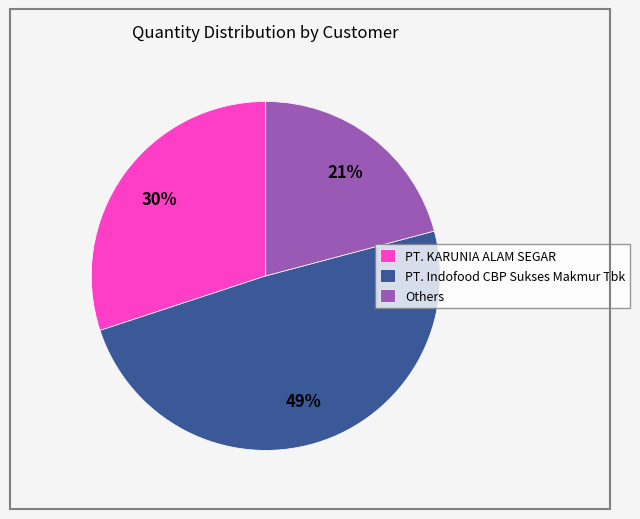

Between Others and PT. Indofood CBP Sukses Makmur Tbk, which is larger?

PT. Indofood CBP Sukses Makmur Tbk